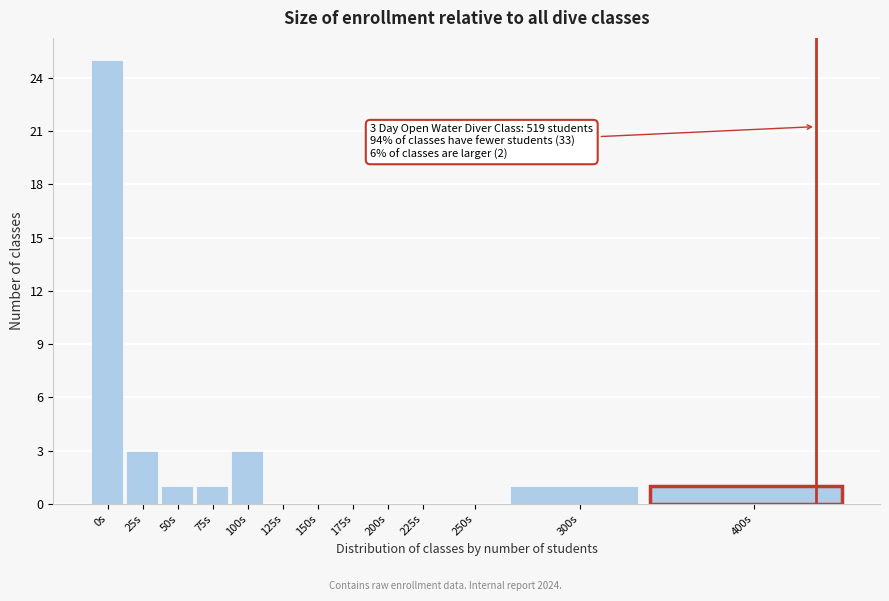

Reading left to right, transcribe all the data shown in this chart.

0s=25	25s=3	50s=1	75s=1	100s=3	125s=0	150s=0	175s=0	200s=0	225s=0	250s=0	300s=1	400s=1